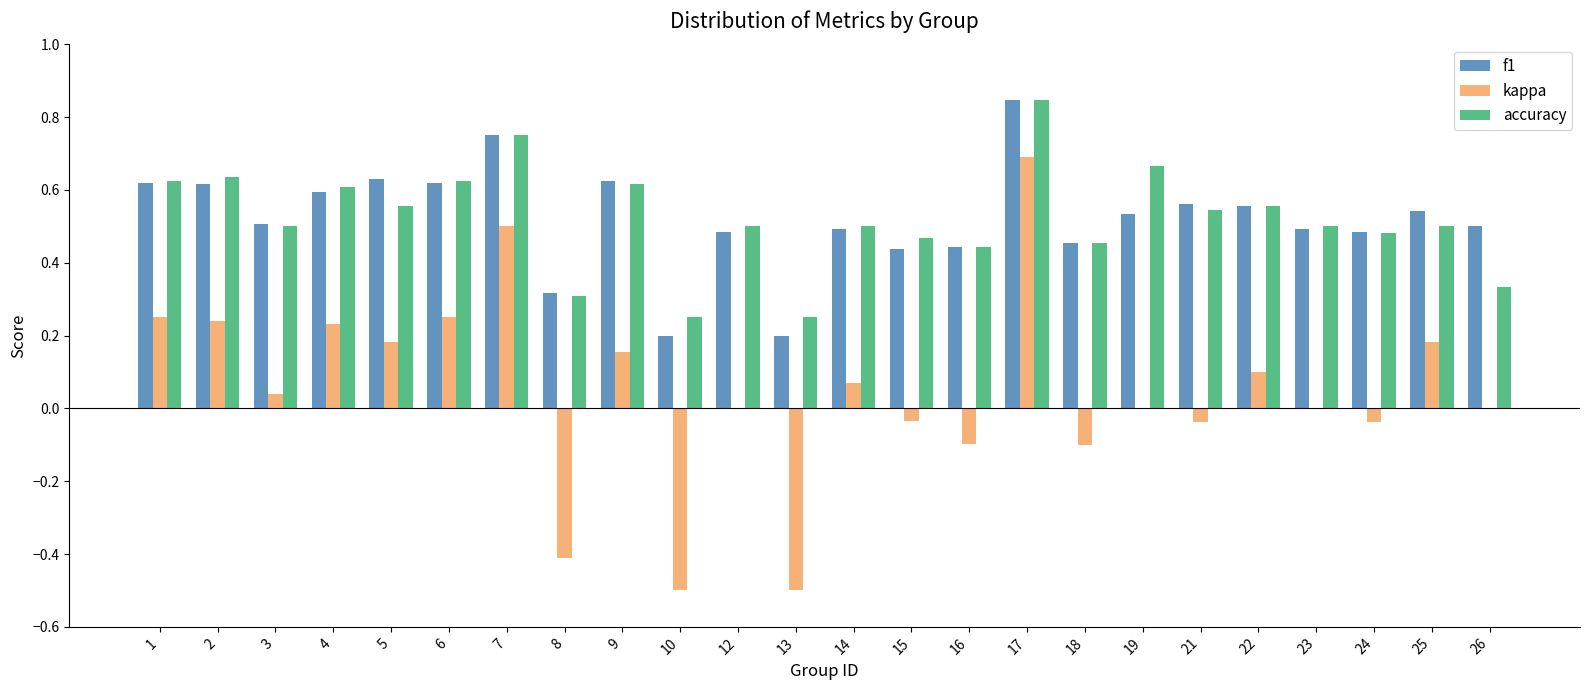

Is it true that f1 equals 0.5 at 25?

True